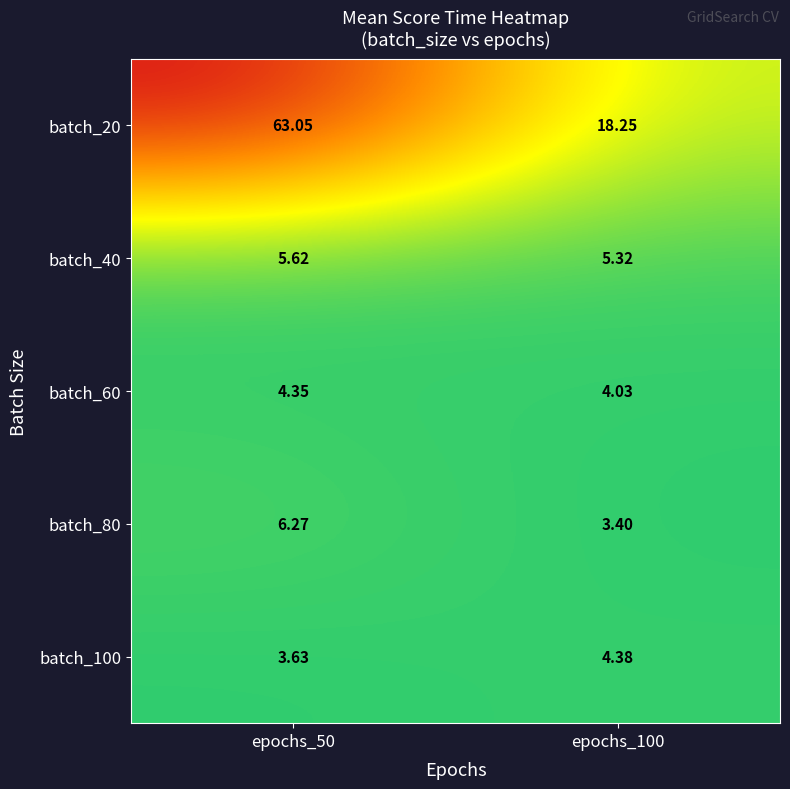

Is the value of batch_80 at epochs_100 greater than the value of batch_40 at epochs_50?

No